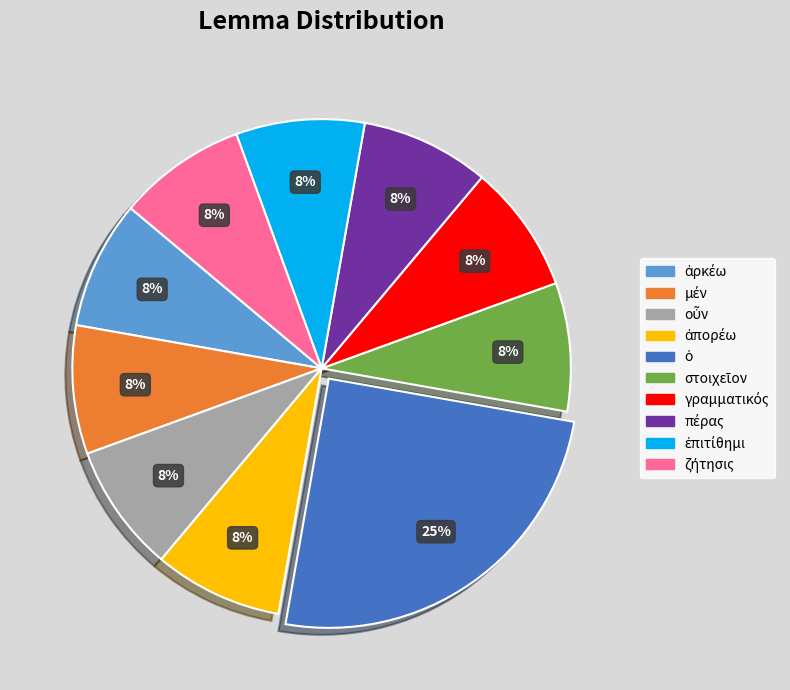

Is there any slice that represents more than half of the pie?

No